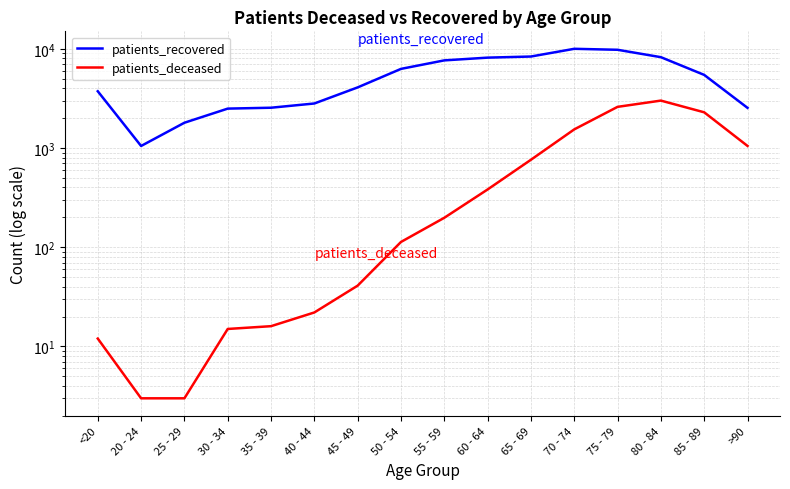

What value does the patients_recovered series have at 85 - 89?

5454